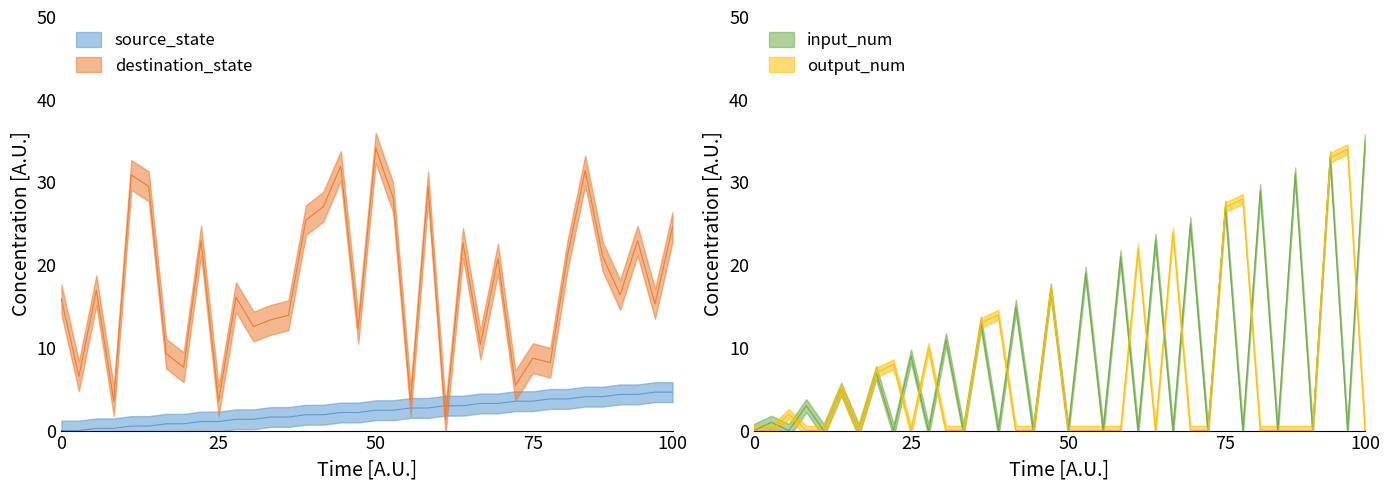

How many values in the source_state series are below 2?

16